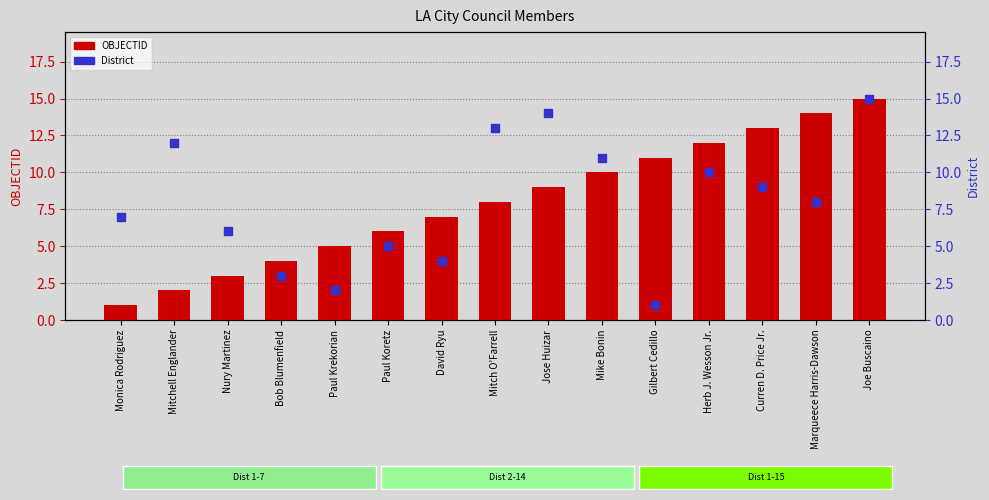

At how many categories does at least one series exceed 14?

1